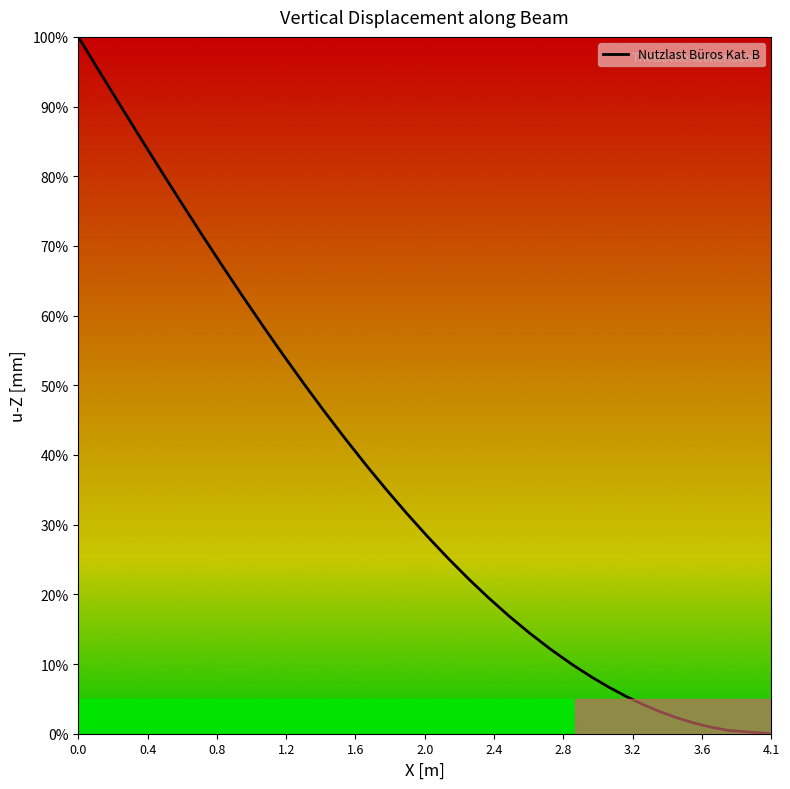

What is the greatest value displayed?

100.0